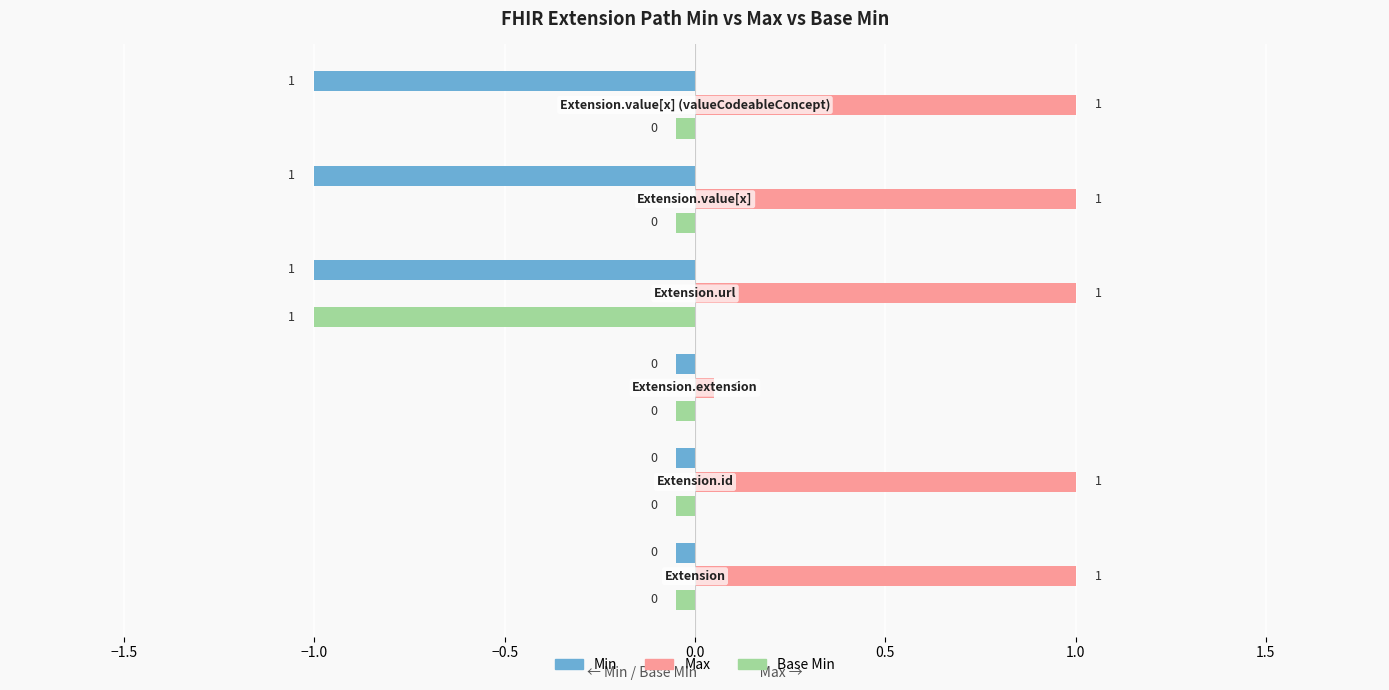

What is the spread (max minus min) of values at Extension.value[x] (valueCodeableConcept)?

1